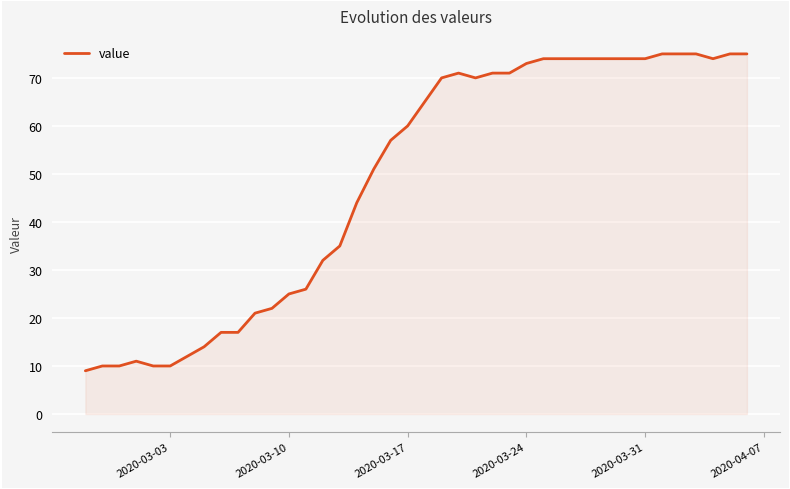

What is the difference between the maximum and minimum values?

66